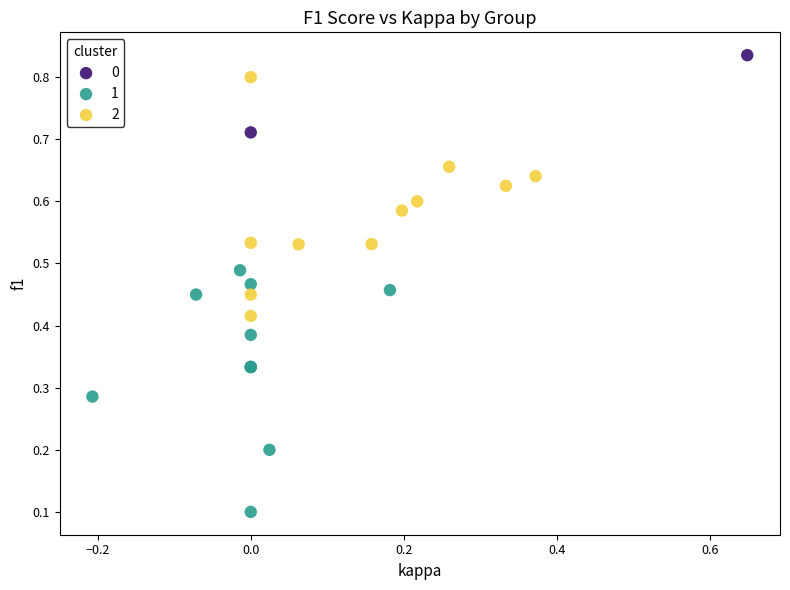

Which series reaches the maximum Y coordinate?

0